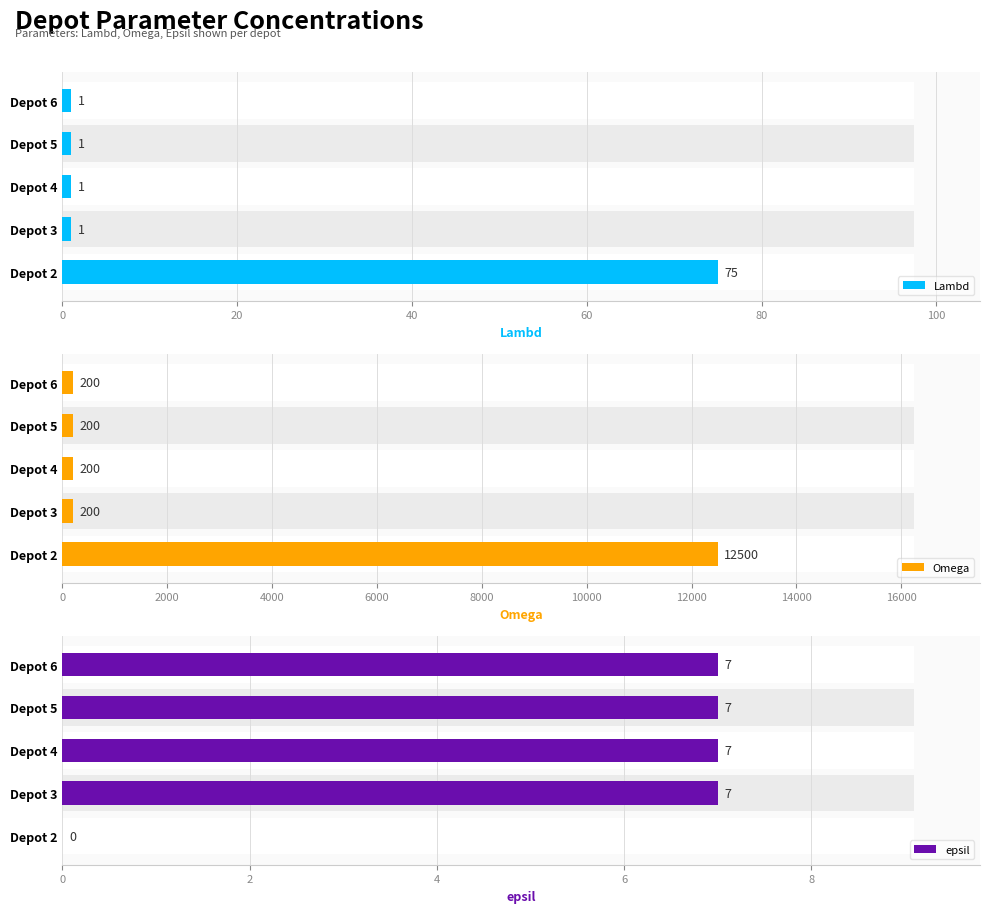

Reading left to right, extract all data points from this chart.

Lambd: 75	1	1	1	1
Omega: 12500	200	200	200	200
epsil: 0	7	7	7	7